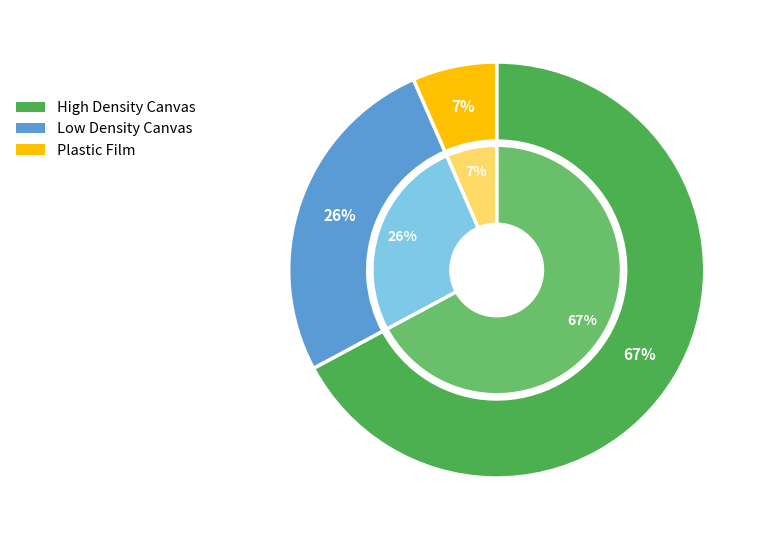

What is the total percentage of Canvas bag and Plastic film?

100.0%